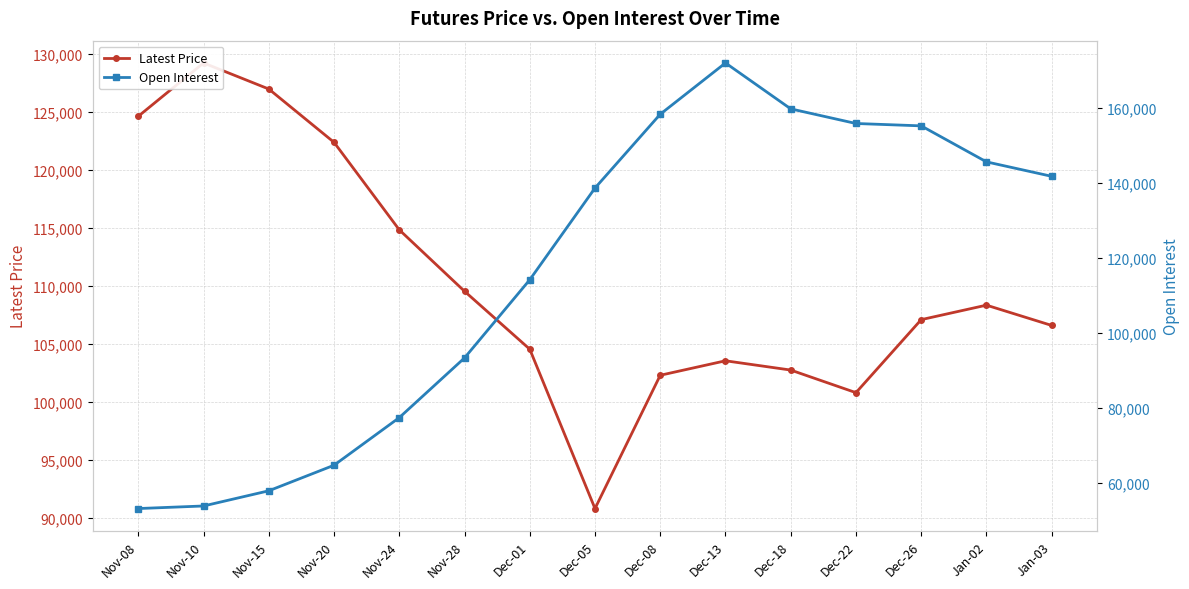

What is the sum of the Open Interest values at Nov-08 and Dec-22?

208922